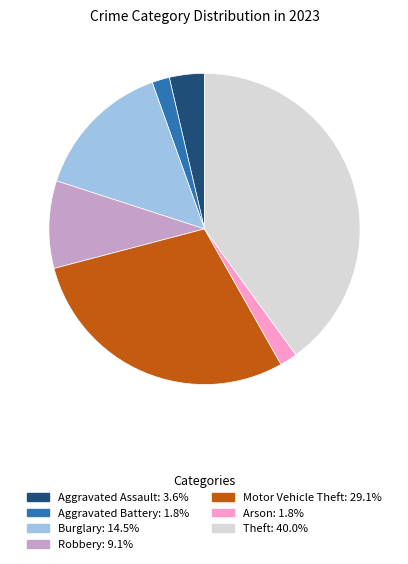

Which has a higher value, Arson or Motor Vehicle Theft?

Motor Vehicle Theft